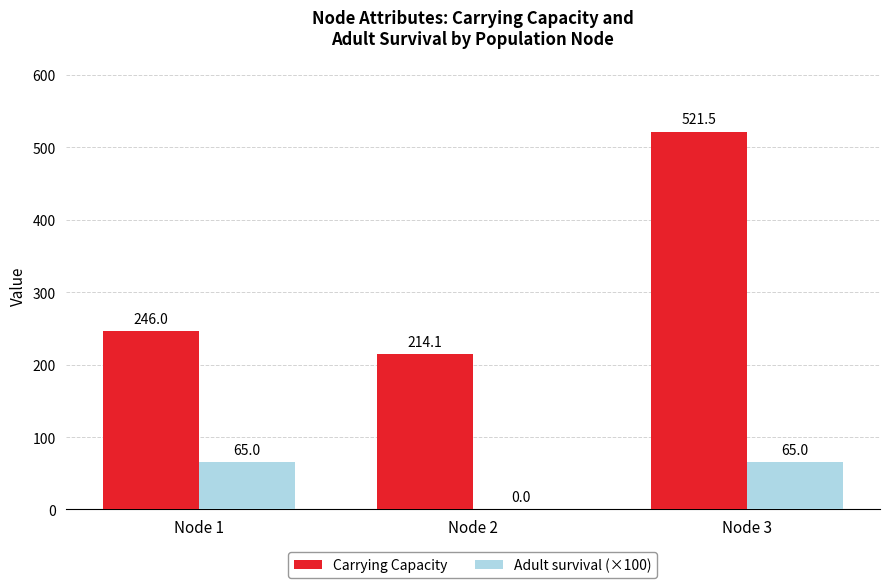

Reading left to right, extract all data points from this chart.

Carrying Capacity: 246.0	214.1	521.5
Adult survival (×100): 65.0	0.0	65.0